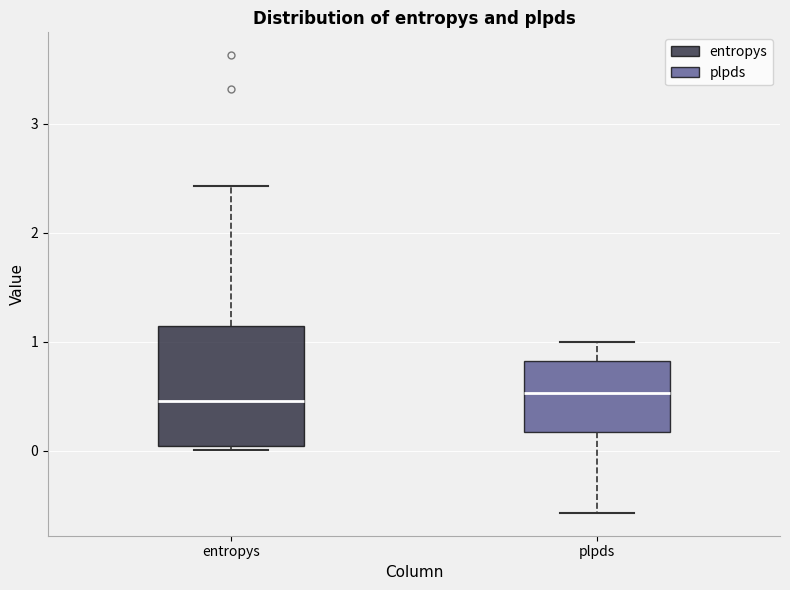

Where does the median line of the box for entropys sit on the y-axis? The values are not printed on the chart, so give them approximately, as read against the axis.

0.5